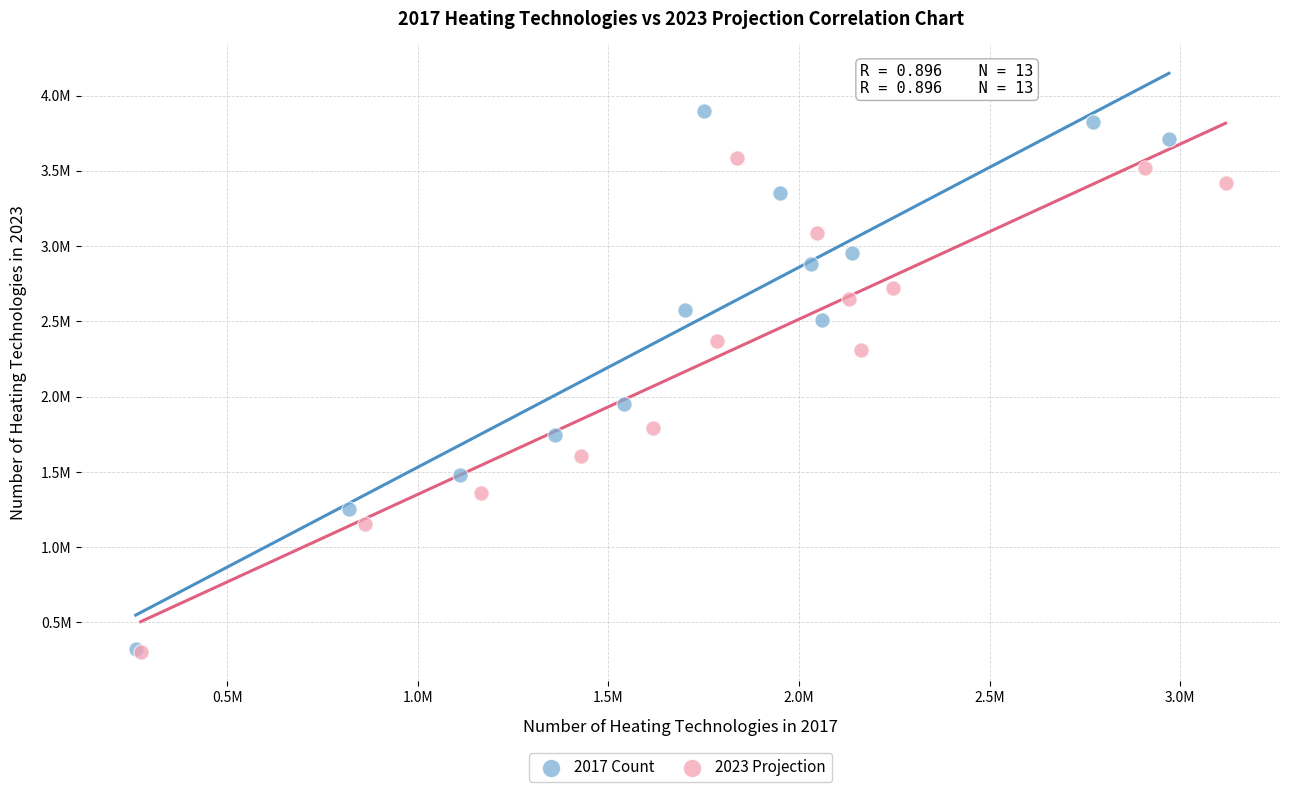

Which series has the widest spread of Y values?

2017 Count